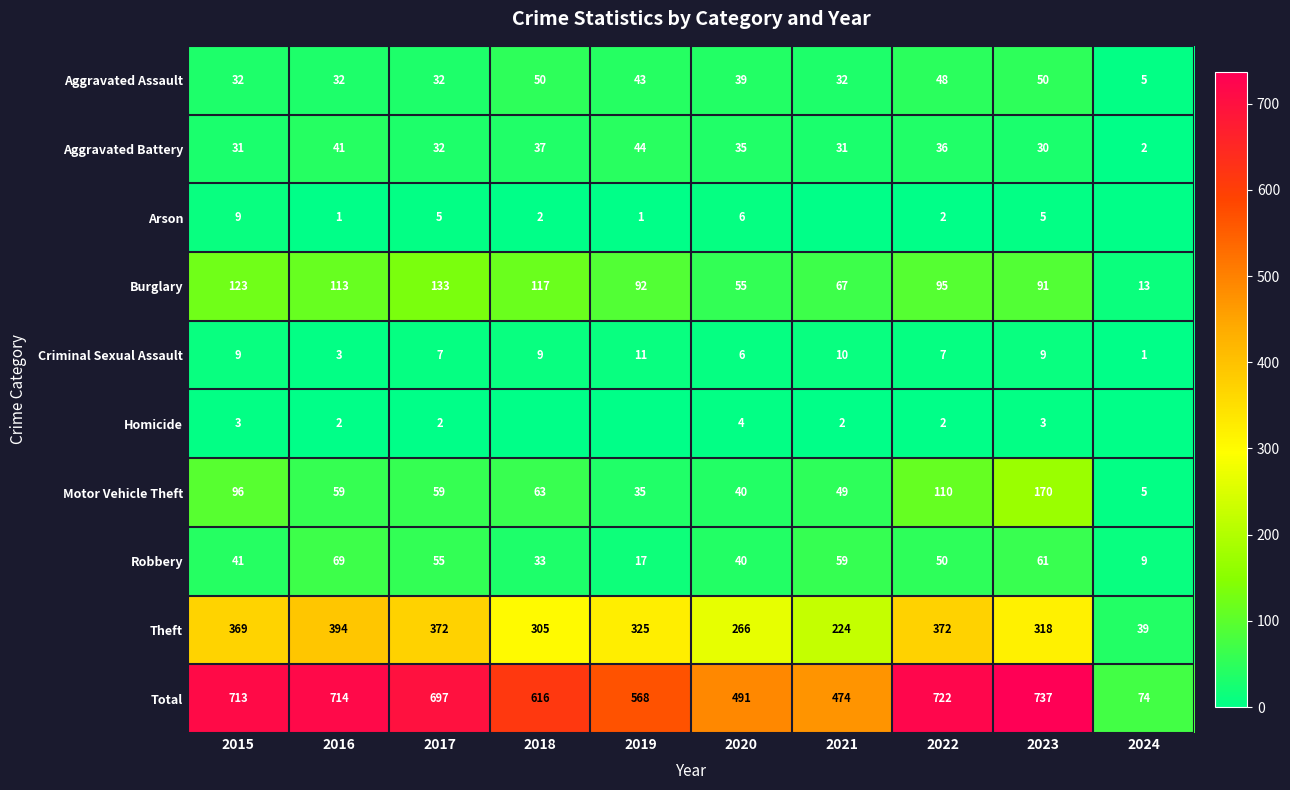

The Arson series shows 6 at 2020. True or false?

True